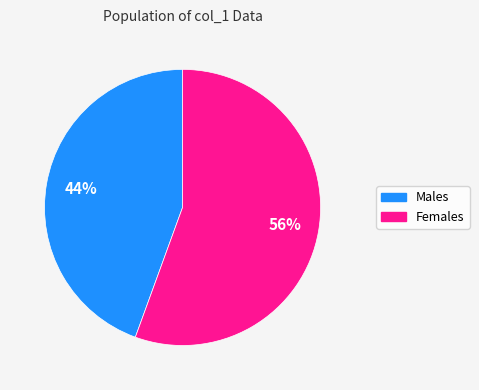

Is there any slice that represents more than half of the pie?

Yes